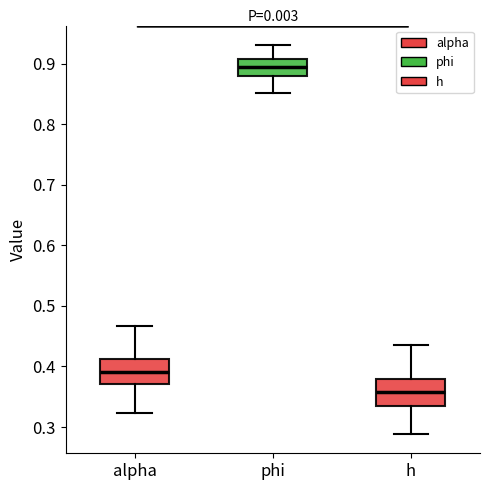

Reading left to right, transcribe this box plot: for each box, give where its median line is, the range the box spans, and where its two whiskers end, as read against the y-axis. The values are not printed on the chart, so give them approximately, as read against the axis.

alpha: median 0.39, box 0.37 to 0.41, whiskers 0.32 to 0.47
phi: median 0.89, box 0.88 to 0.91, whiskers 0.85 to 0.93
h: median 0.36, box 0.33 to 0.38, whiskers 0.29 to 0.43